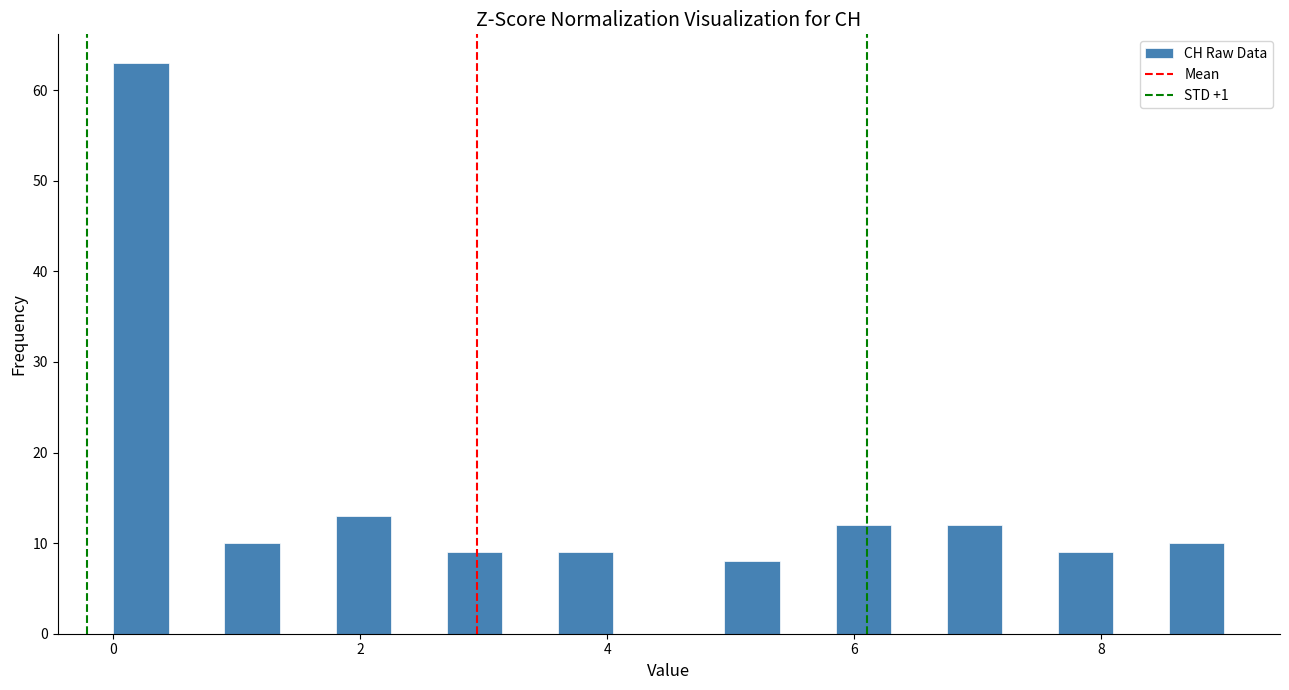

Read against the x-axis, roughly where is the centre of the tallest bar?

0.2